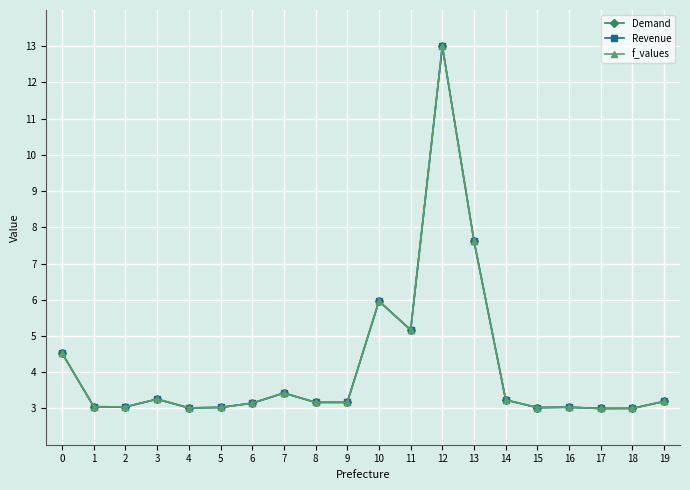

What is the total value across all series at 13?

22.8